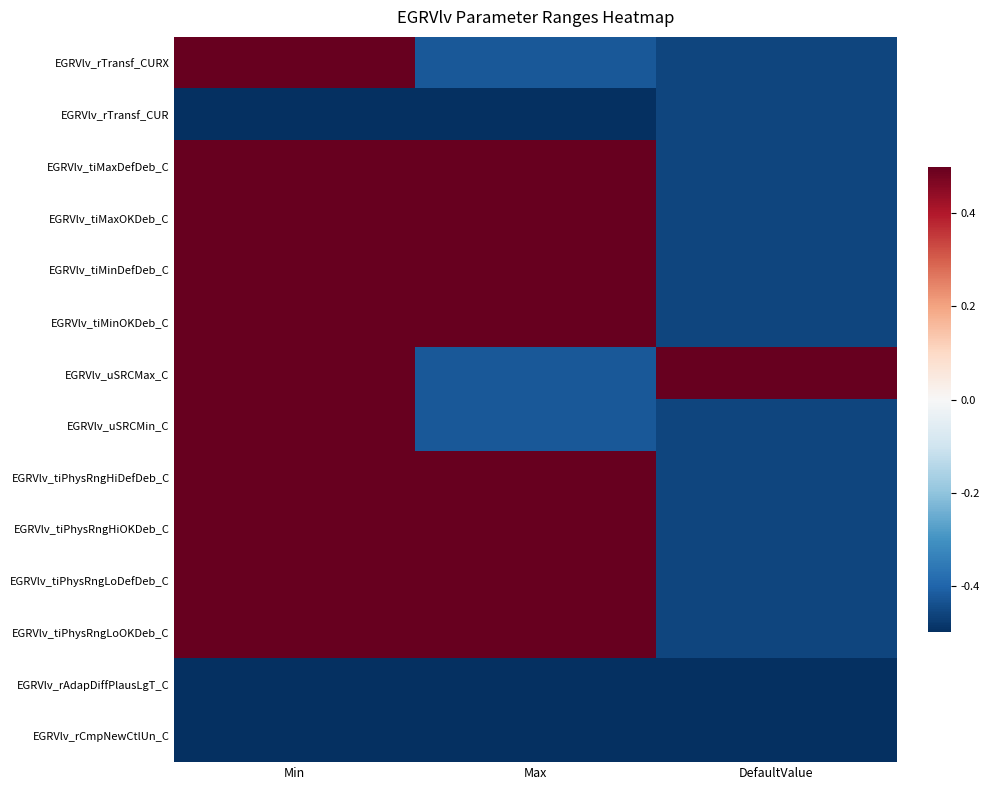

Which category has the lowest value across all series?

Min